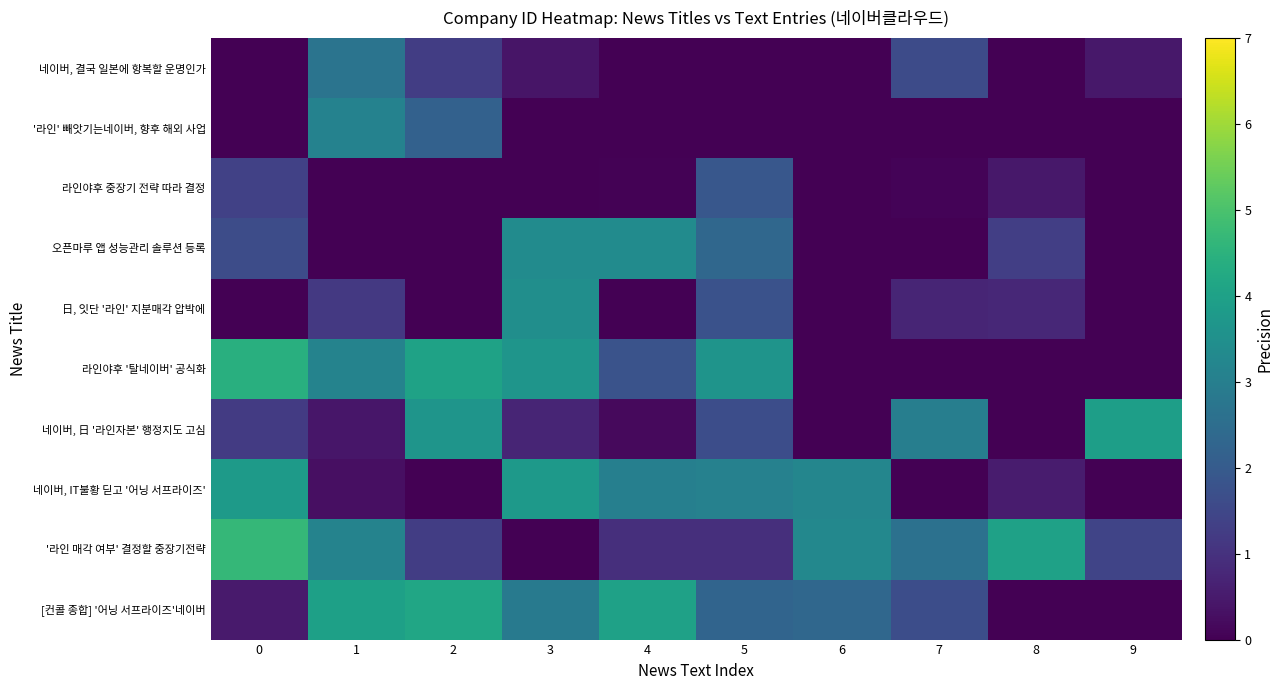

Rank the series by their maximum value, from lowest to highest.

라인야후 중장기 전략 따라 결정, 네이버, 결국 일본에 항복할 운명인가, '라인' 빼앗기는네이버, 향후 해외 사업, 오픈마루 앱 성능관리 솔루션 등록, 日, 잇단 '라인' 지분매각 압박에, 네이버, IT불황 딛고 '어닝 서프라이즈', 네이버, 日 '라인자본' 행정지도 고심, [컨콜 종합] '어닝 서프라이즈'네이버, 라인야후 '탈네이버' 공식화, '라인 매각 여부' 결정할 중장기전략